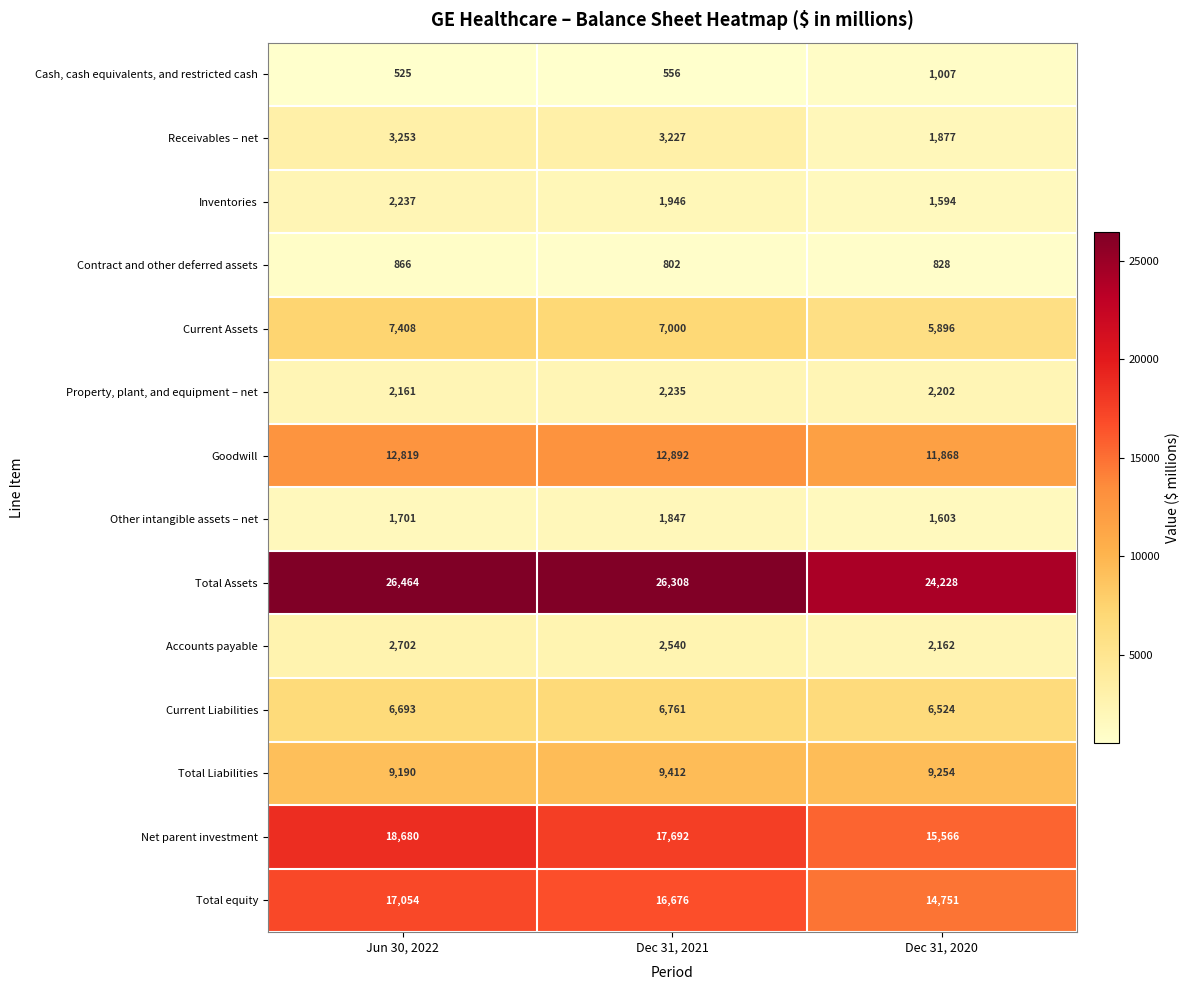

At which label does Net parent investment first exceed 17692?

Jun 30, 2022